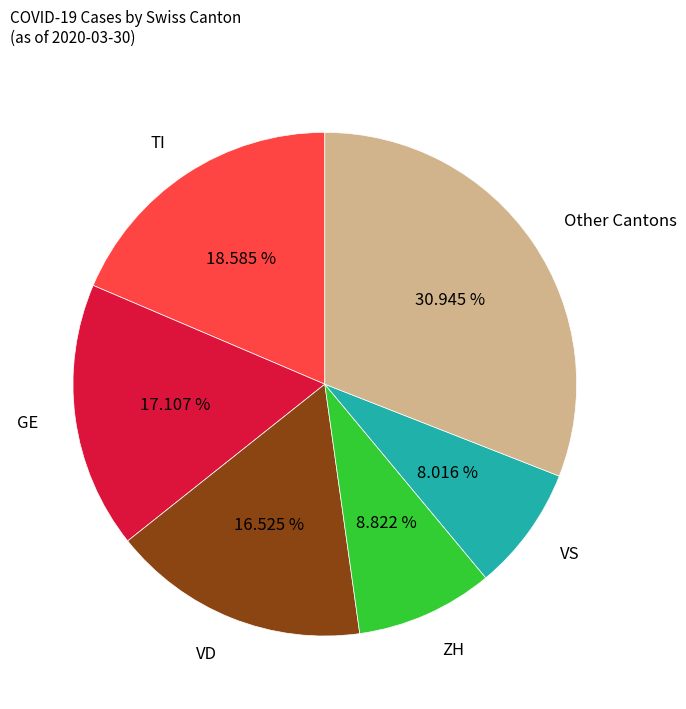

Rank the categories by value from lowest to highest.

VS, ZH, VD, GE, TI, Other Cantons